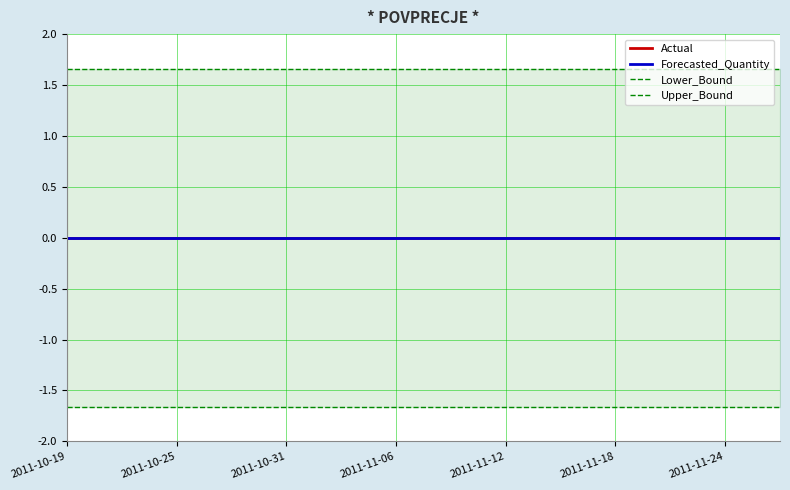

What is the sum of all Lower_Bound values?

-66.4